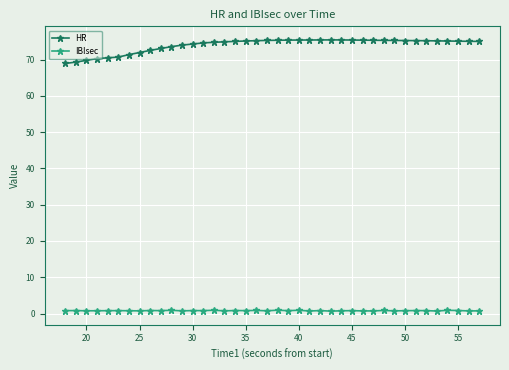

Rank the series by their average value, from lowest to highest.

IBIsec, HR